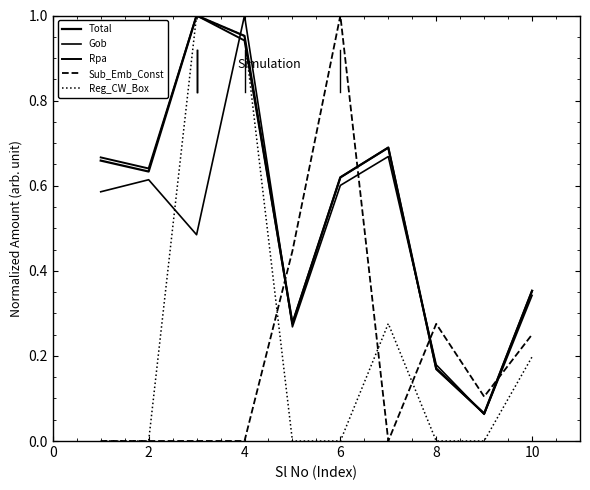

How many lines are shown in the chart?

5